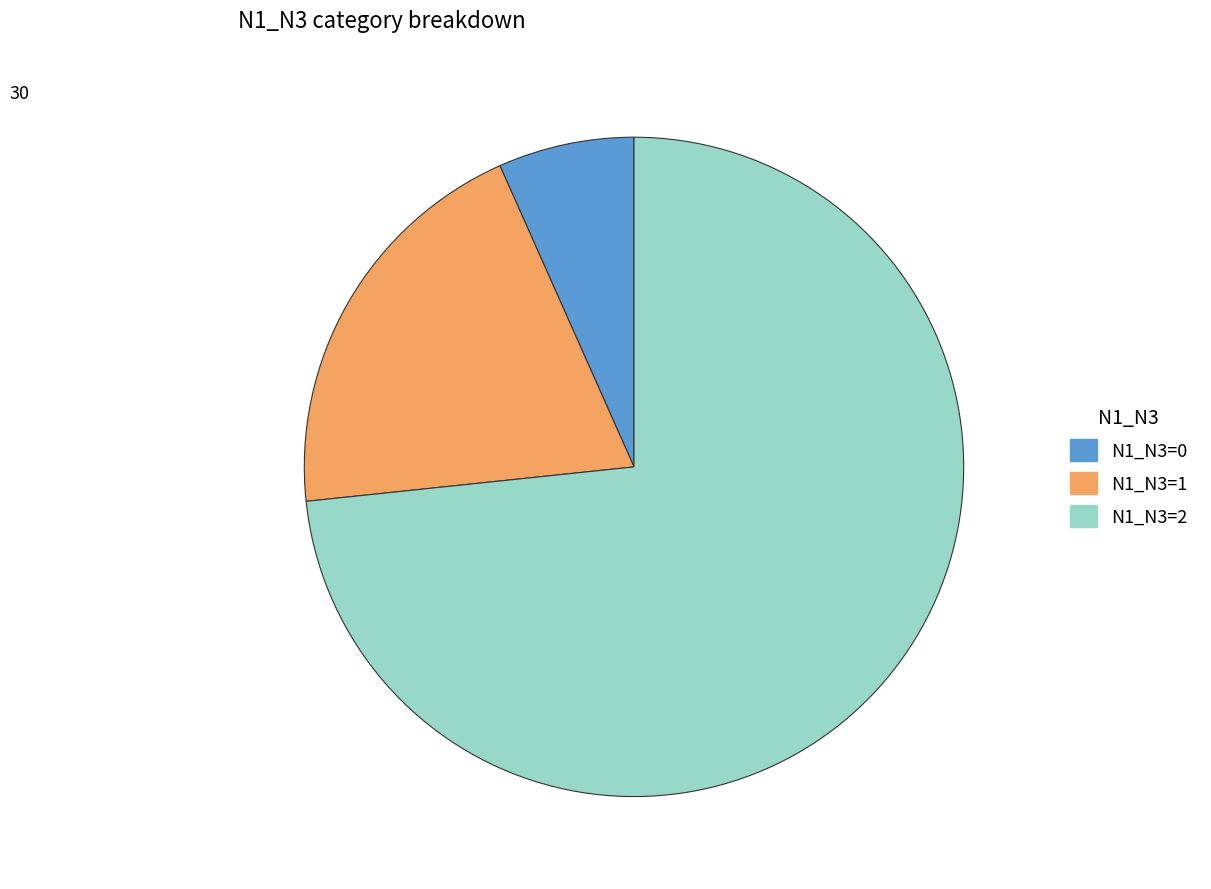

Is there a majority slice in this chart?

Yes